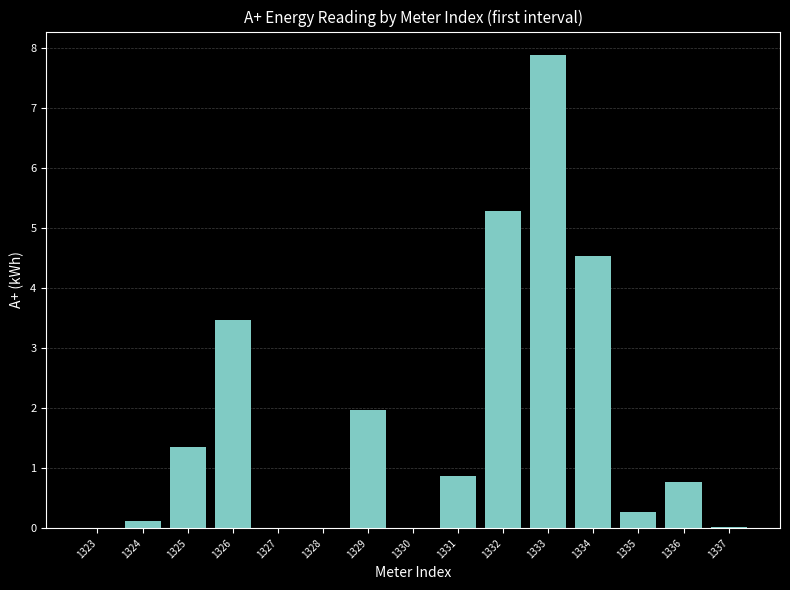

What is the difference between the values at 1334 and 1328?

4.5